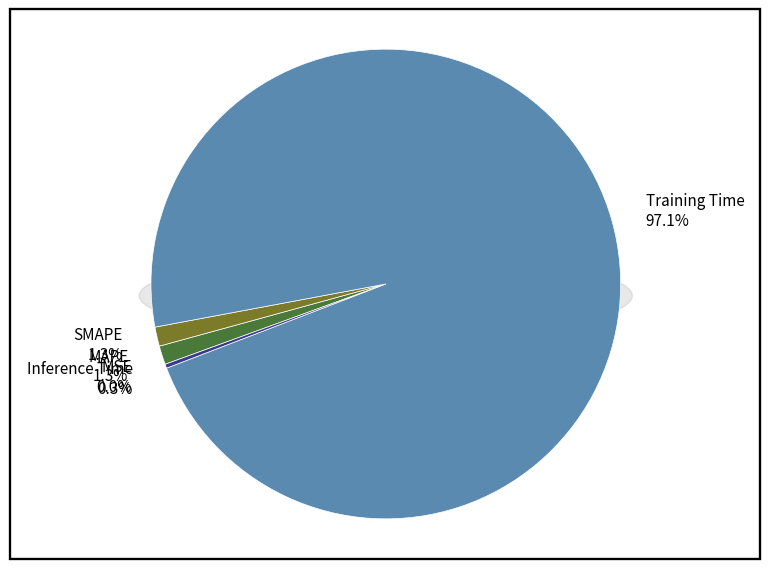

Which slice is the largest?

Training Time